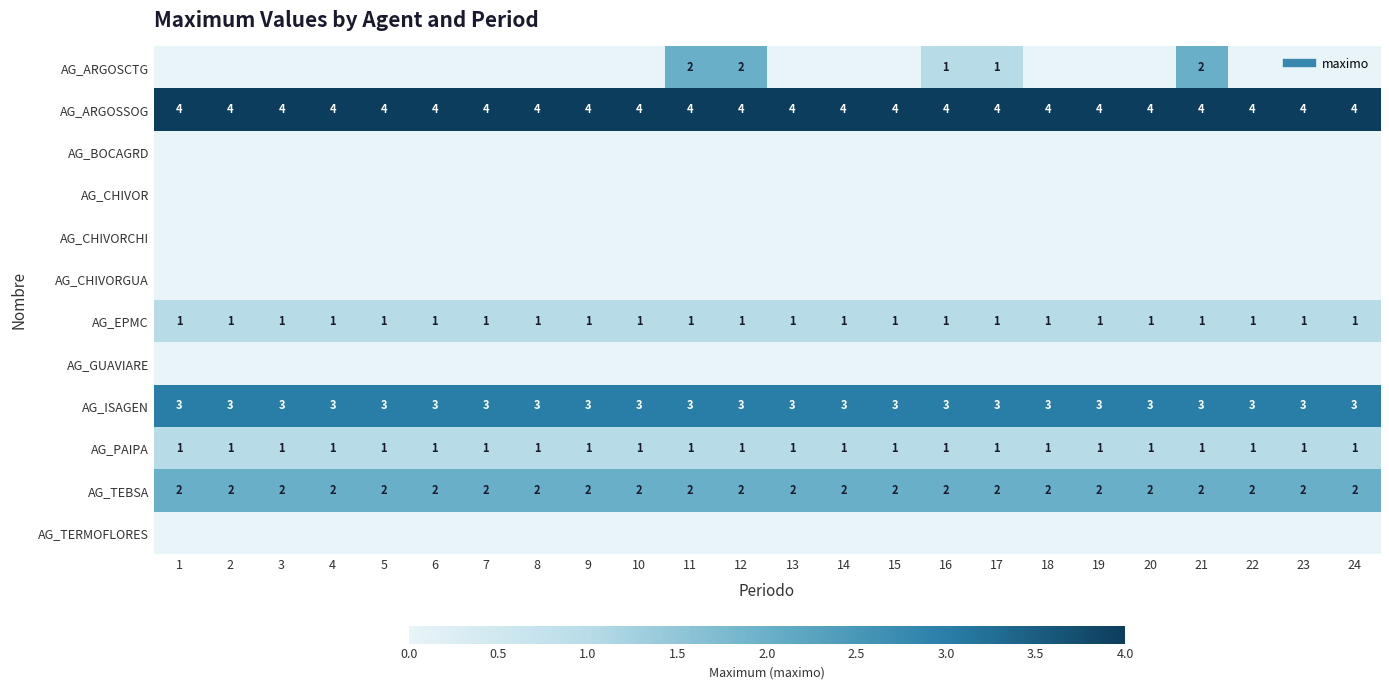

What value does the AG_EPMC series have at 18?

1